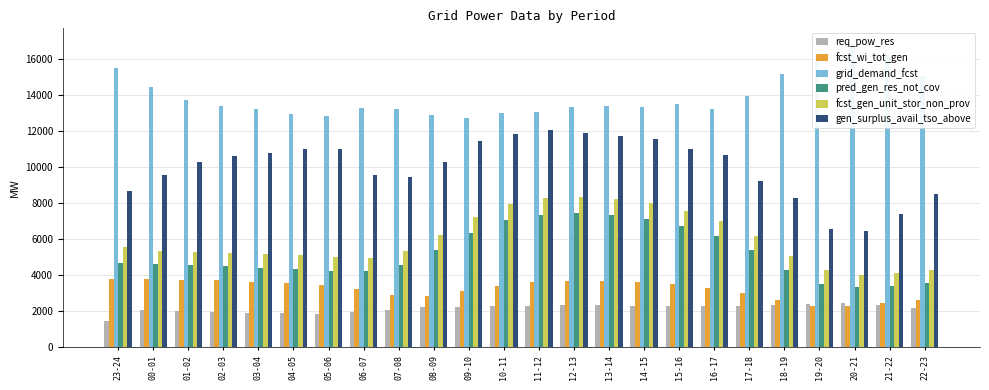

Reading left to right, transcribe all the data shown in this chart.

req_pow_res: 23-24=1453	00-01=2096	01-02=1993	02-03=1949	03-04=1920	04-05=1886	05-06=1871	06-07=1971	07-08=2083	08-09=2209	09-10=2260	10-11=2267	11-12=2293	12-13=2332	13-14=2325	14-15=2285	15-16=2271	16-17=2272	17-18=2308	18-19=2345	19-20=2401	20-21=2435	21-22=2347	22-23=2182
fcst_wi_tot_gen: 23-24=3765	00-01=3772	01-02=3752	02-03=3710	03-04=3643	04-05=3575	05-06=3478	06-07=3232	07-08=2914	08-09=2826	09-10=3112	10-11=3409	11-12=3607	12-13=3692	13-14=3696	14-15=3620	15-16=3504	16-17=3311	17-18=3030	18-19=2616	19-20=2300	20-21=2291	21-22=2445	22-23=2646
grid_demand_fcst: 23-24=15482	00-01=14419	01-02=13699	02-03=13386	03-04=13180	04-05=12937	05-06=12842	06-07=13288	07-08=13201	08-09=12888	09-10=12684	10-11=13000	11-12=13052	12-13=13309	13-14=13374	14-15=13313	15-16=13464	16-17=13207	17-18=13904	18-19=15160	19-20=16285	20-21=16834	21-22=16220	22-23=15045
pred_gen_res_not_cov: 23-24=4670	00-01=4601	01-02=4544	02-03=4487	03-04=4413	04-05=4338	05-06=4243	06-07=4211	07-08=4566	08-09=5374	09-10=6345	10-11=7040	11-12=7349	12-13=7439	13-14=7361	14-15=7113	15-16=6734	16-17=6169	17-18=5372	18-19=4289	19-20=3509	20-21=3317	21-22=3419	22-23=3568
fcst_gen_unit_stor_non_prov: 23-24=5538	00-01=5339	01-02=5292	02-03=5247	03-04=5181	04-05=5114	05-06=5019	06-07=4969	07-08=5365	08-09=6225	09-10=7224	10-11=7926	11-12=8248	12-13=8329	13-14=8242	14-15=7984	15-16=7579	16-17=6998	17-18=6159	18-19=5072	19-20=4260	20-21=4029	21-22=4135	22-23=4311
gen_surplus_avail_tso_above: 23-24=8649	00-01=9538	01-02=10284	02-03=10596	03-04=10764	04-05=10974	05-06=10989	06-07=9555	07-08=9443	08-09=10290	09-10=11441	10-11=11819	11-12=12064	12-13=11849	13-14=11703	14-15=11548	15-16=11006	16-17=10681	17-18=9217	18-19=8288	19-20=6582	20-21=6474	21-22=7403	22-23=8491